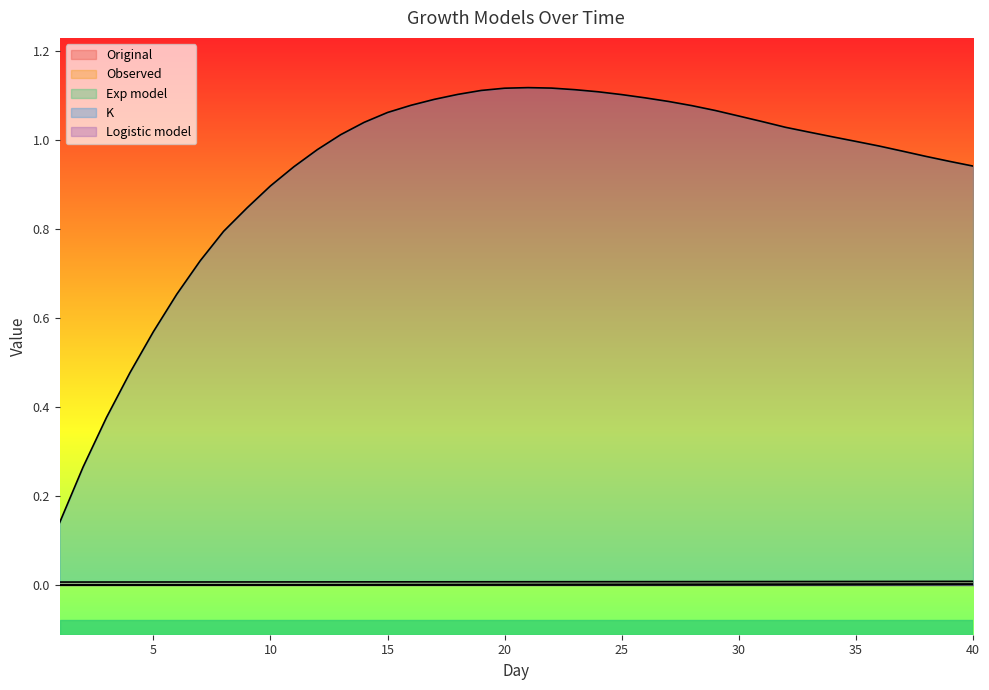

Which series has the largest total across all categories?

K